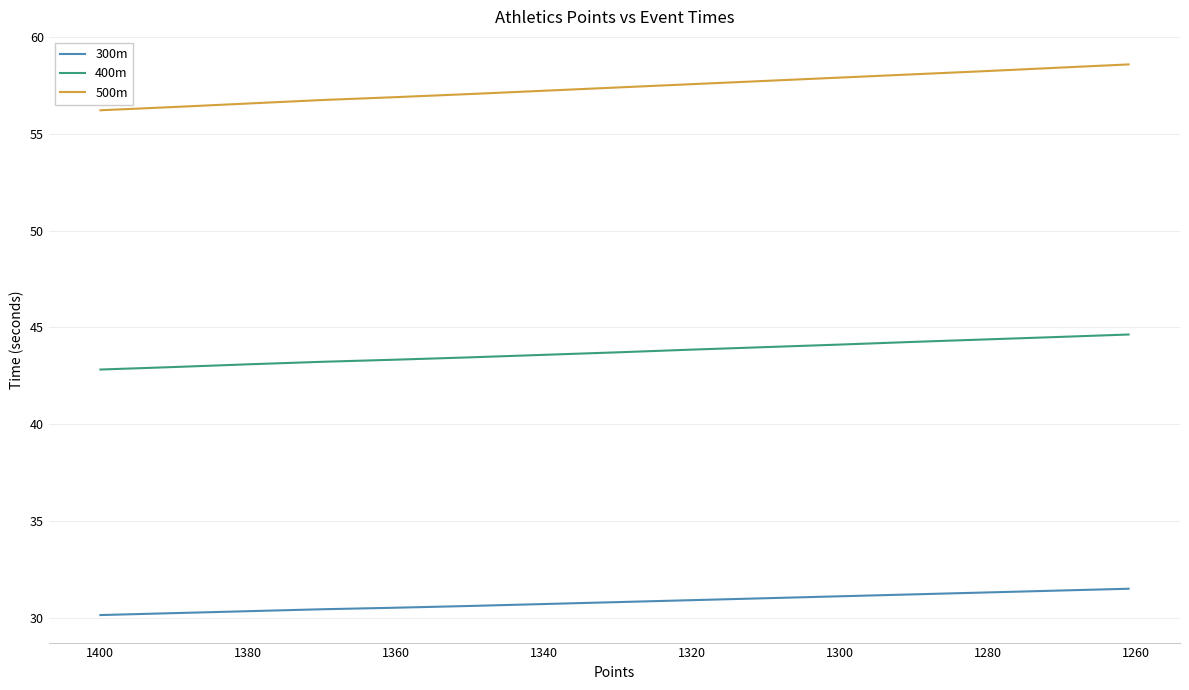

Which series has the widest spread of values?

500m